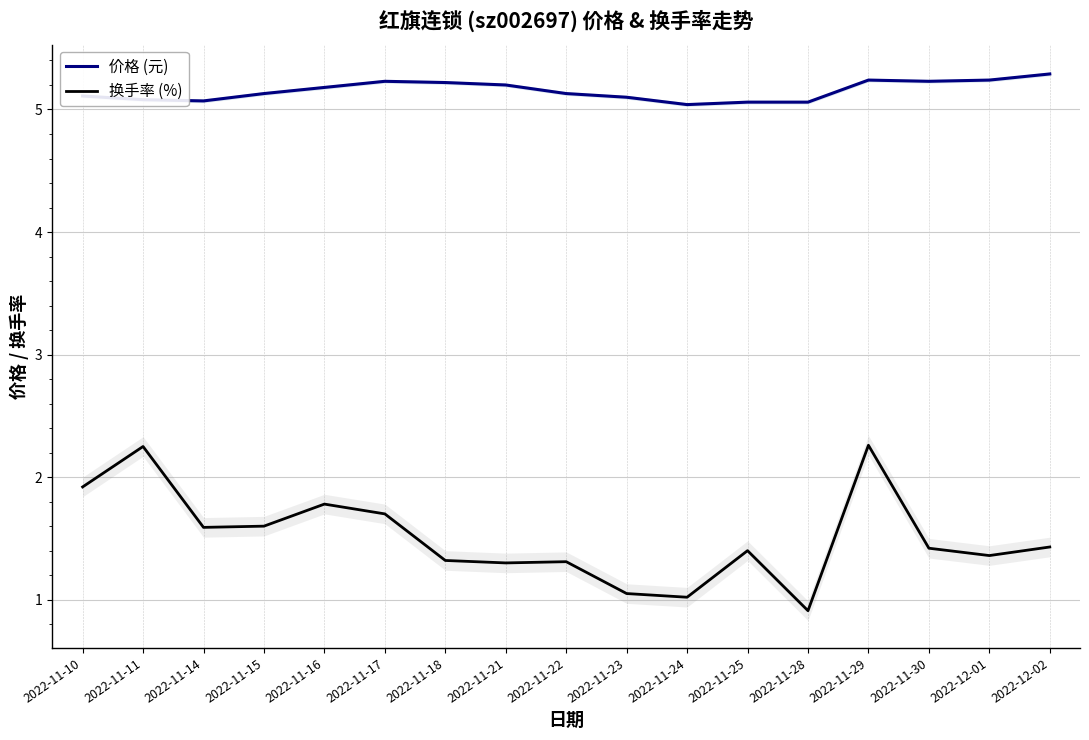

In 换手率 (%), how many points are lower than both neighbors (excluding endpoints)?

5